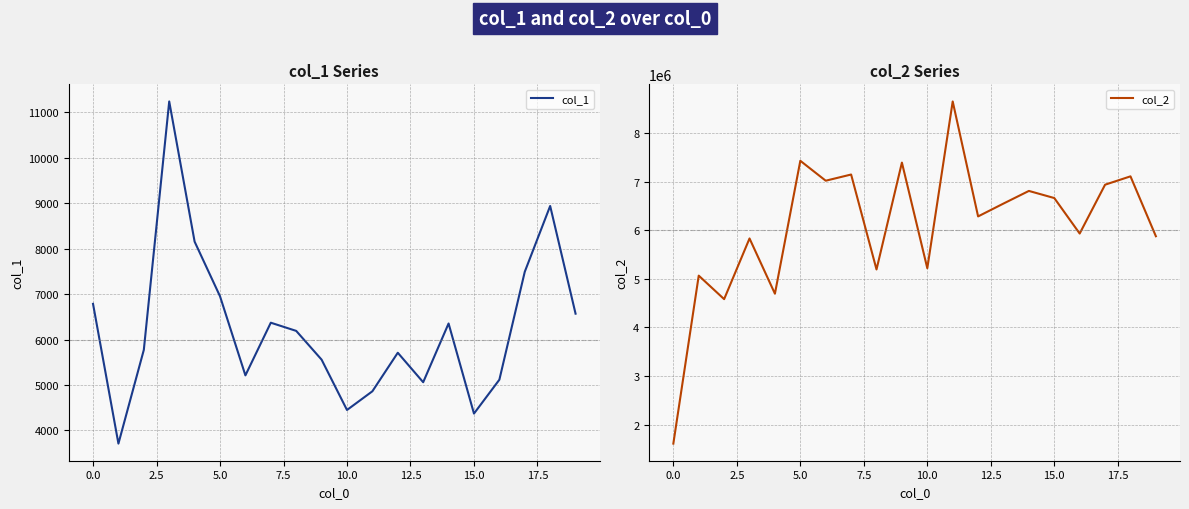

What are all the series names shown in the legend?

col_1, col_2